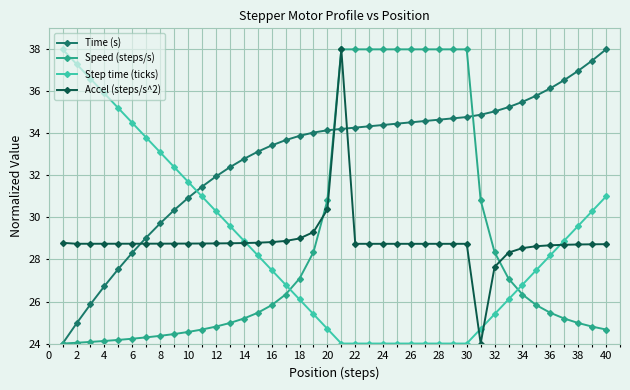

After their last crossing, which series has the higher values: Speed (steps/s) or Step time (ticks)?

Step time (ticks)